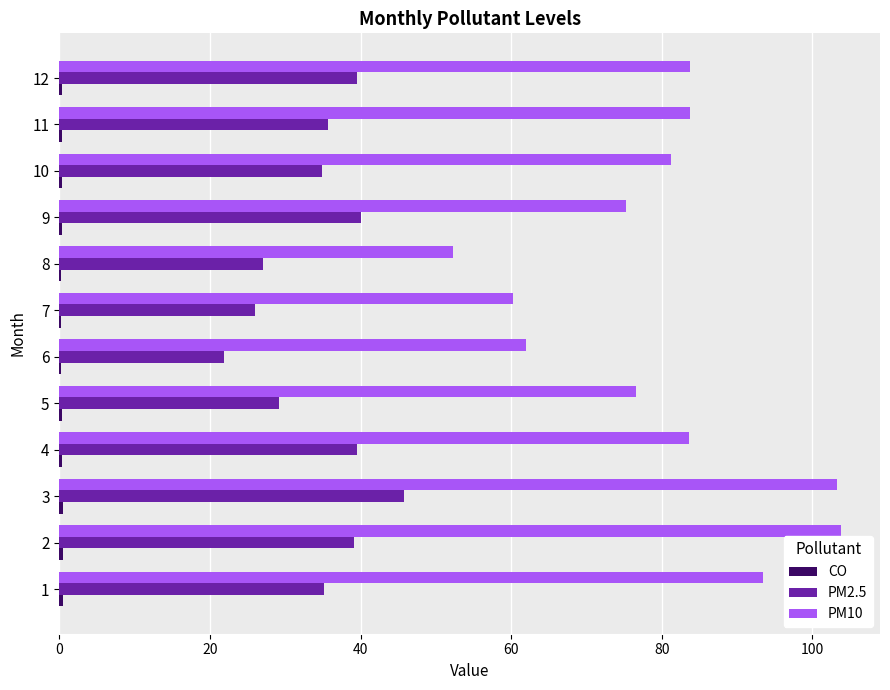

Which series has the largest total across all categories?

PM10